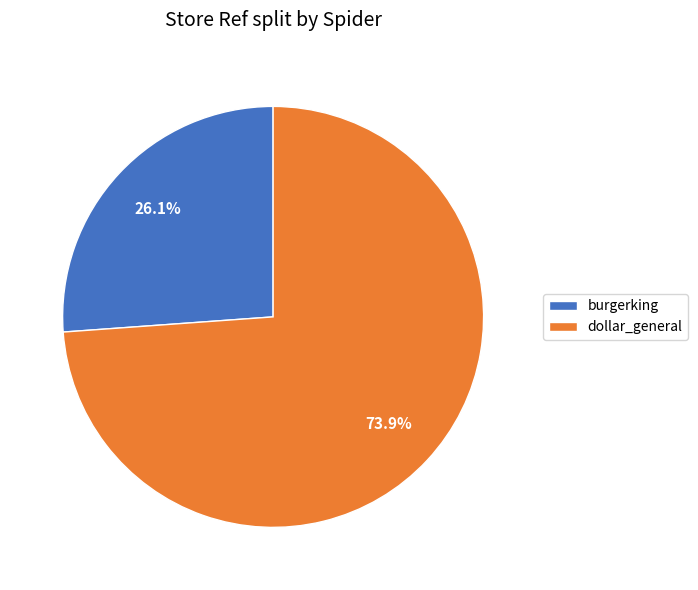

Count the number of slices in the pie.

2